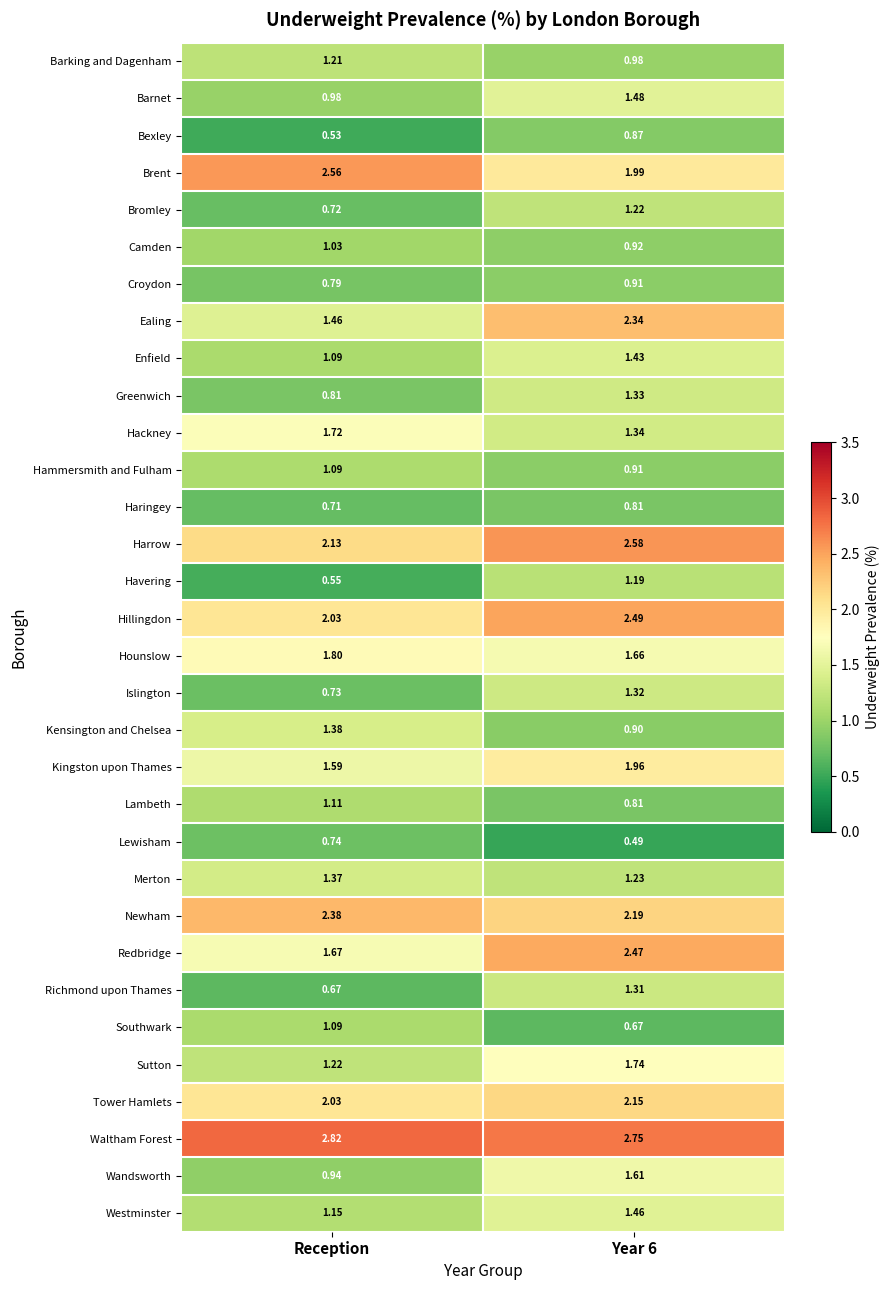

Which series has the largest range (max minus min)?

Ealing